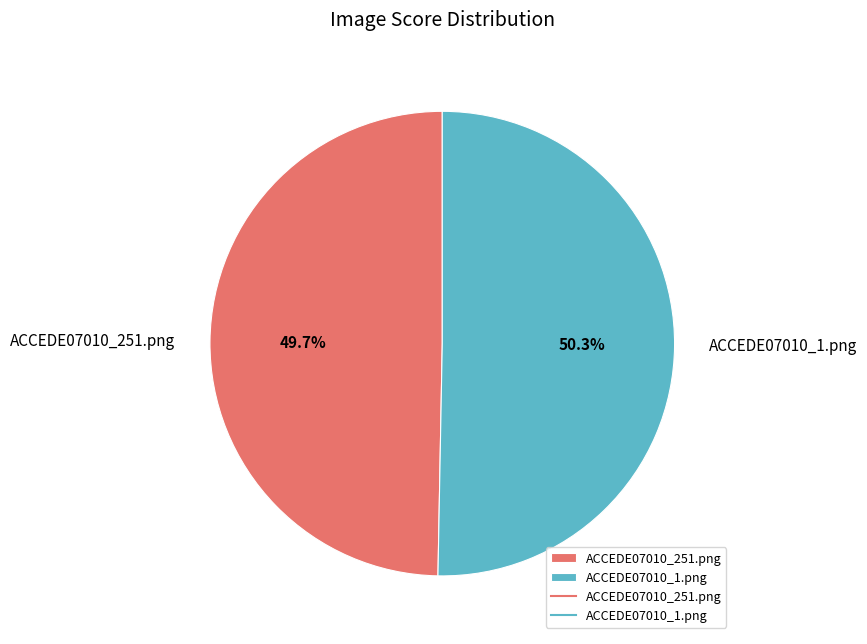

Which slice is the smallest?

ACCEDE07010_251.png